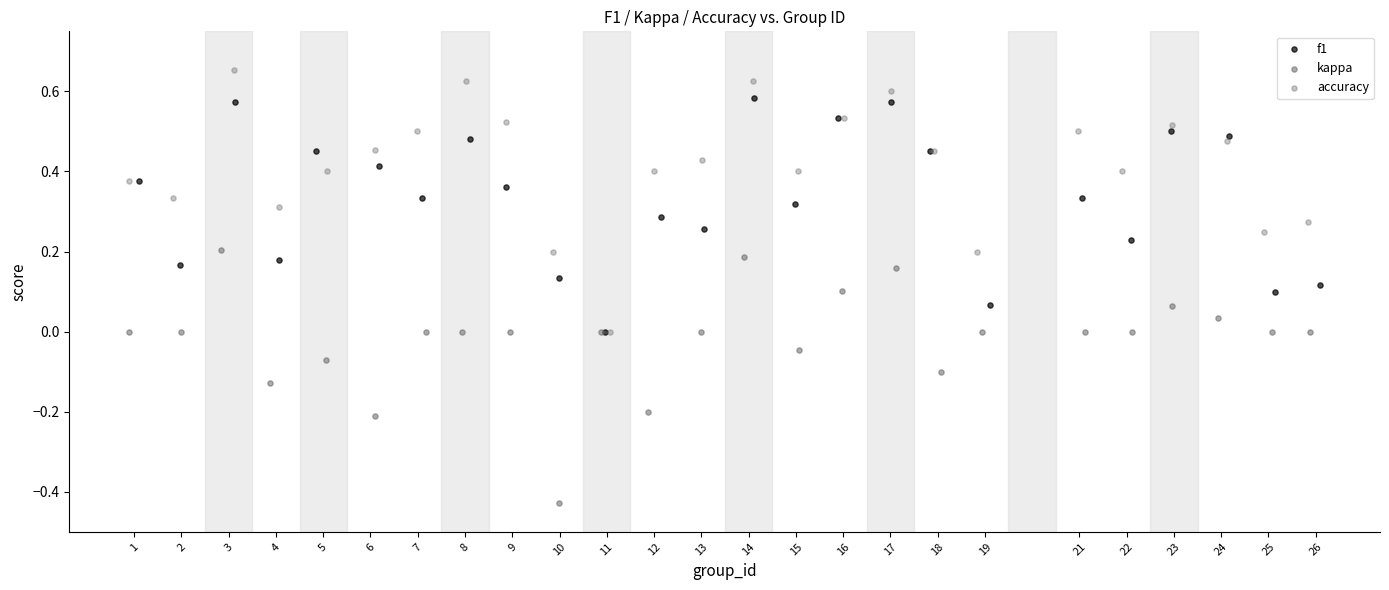

Which series reaches the minimum Y coordinate?

kappa